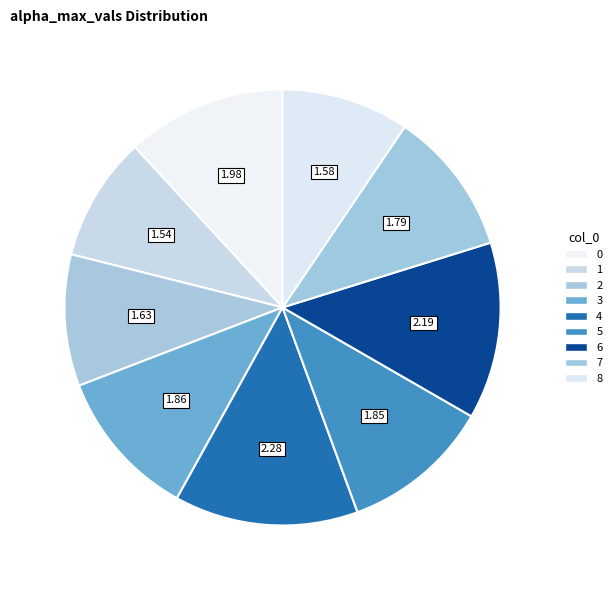

To the nearest percent, what percentage of the pie is 2?

10%